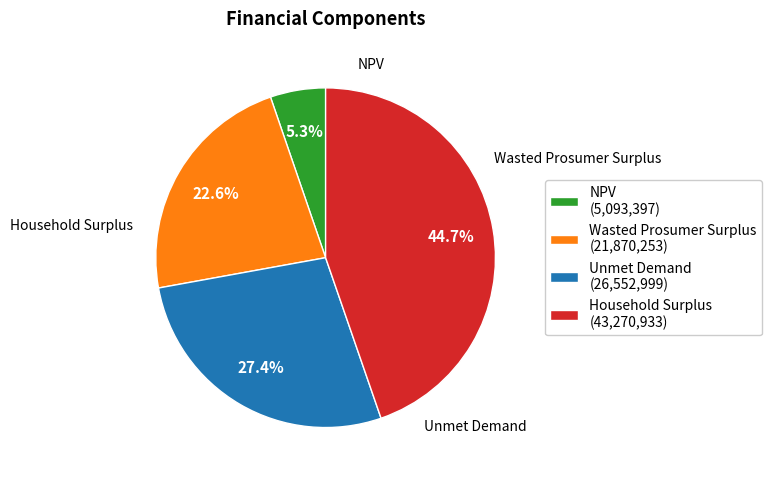

To the nearest percent, what is the average slice percentage?

25%